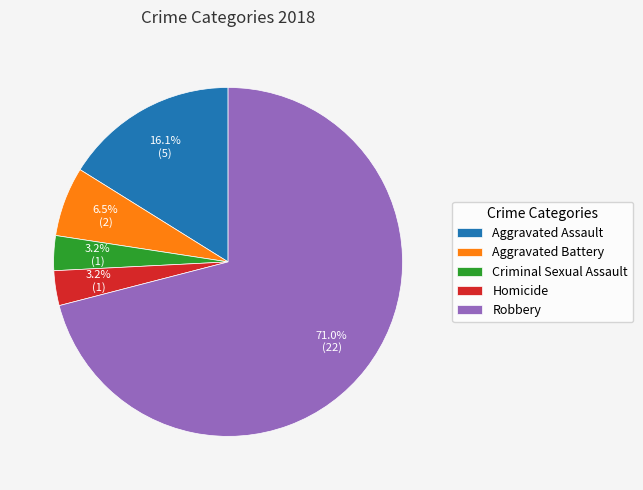

The Robbery slice represents 86% of the pie. True or false?

False